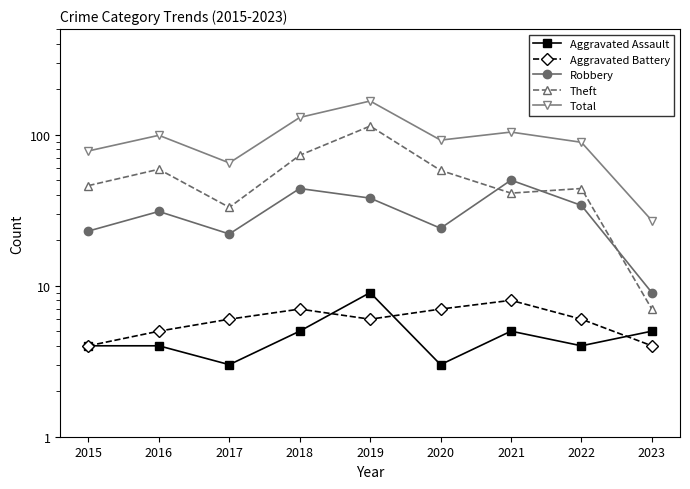

Rank the categories by Aggravated Battery value from highest to lowest.

2021, 2018, 2020, 2017, 2019, 2022, 2016, 2015, 2023